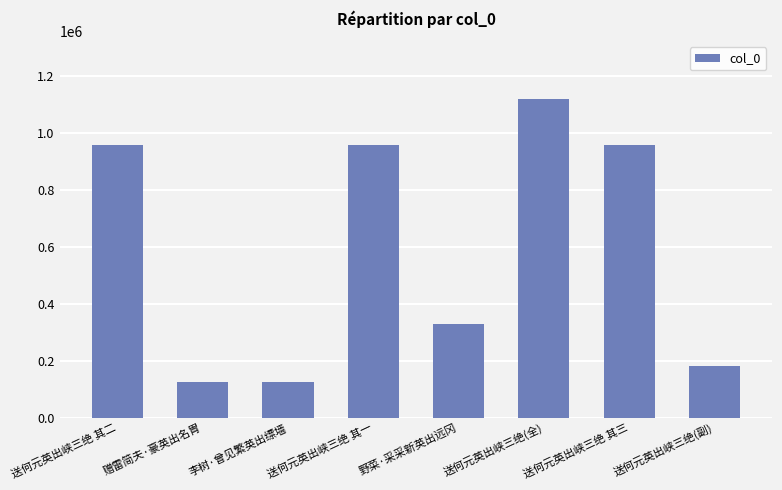

What is the label of the 3rd bar from the left?

李树·曾见繁英出缥墙